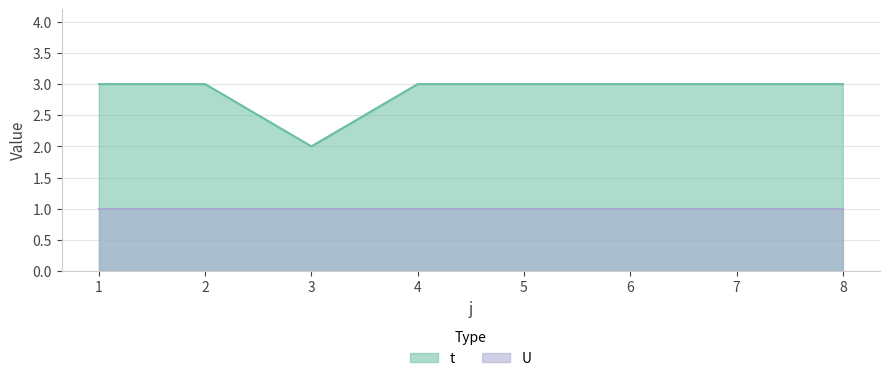

Reading left to right, extract all data points from this chart.

3	3	2	3	3	3	3	3